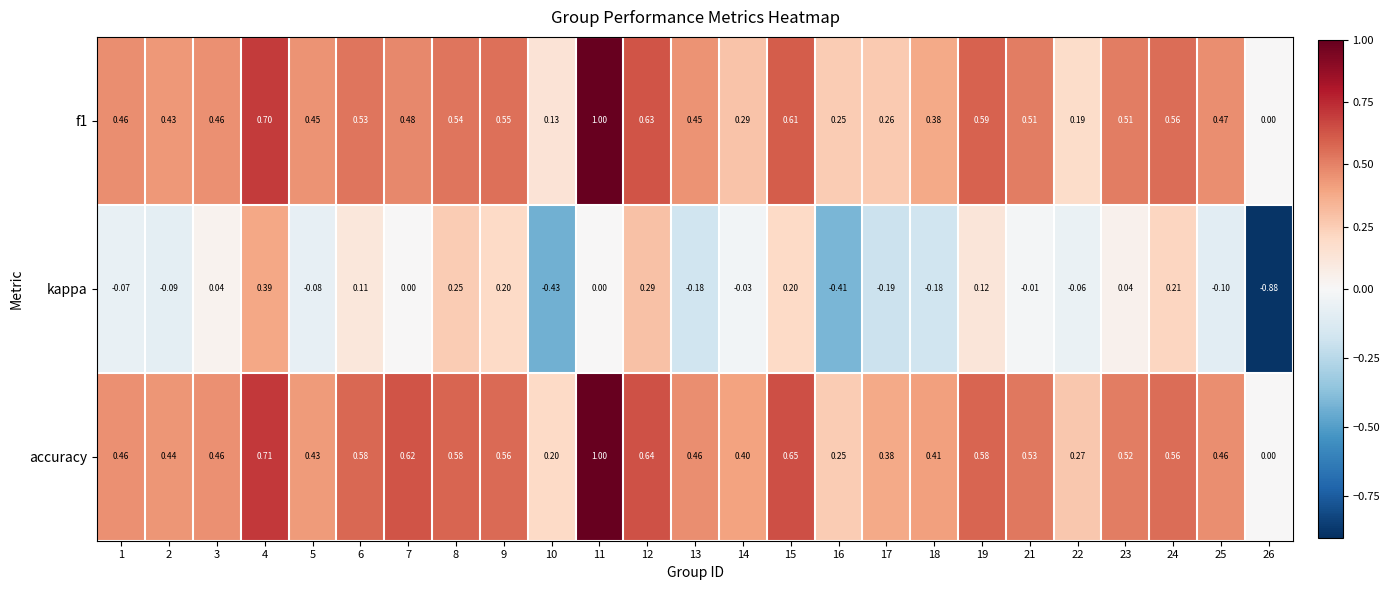

Which series has the widest spread of values?

kappa